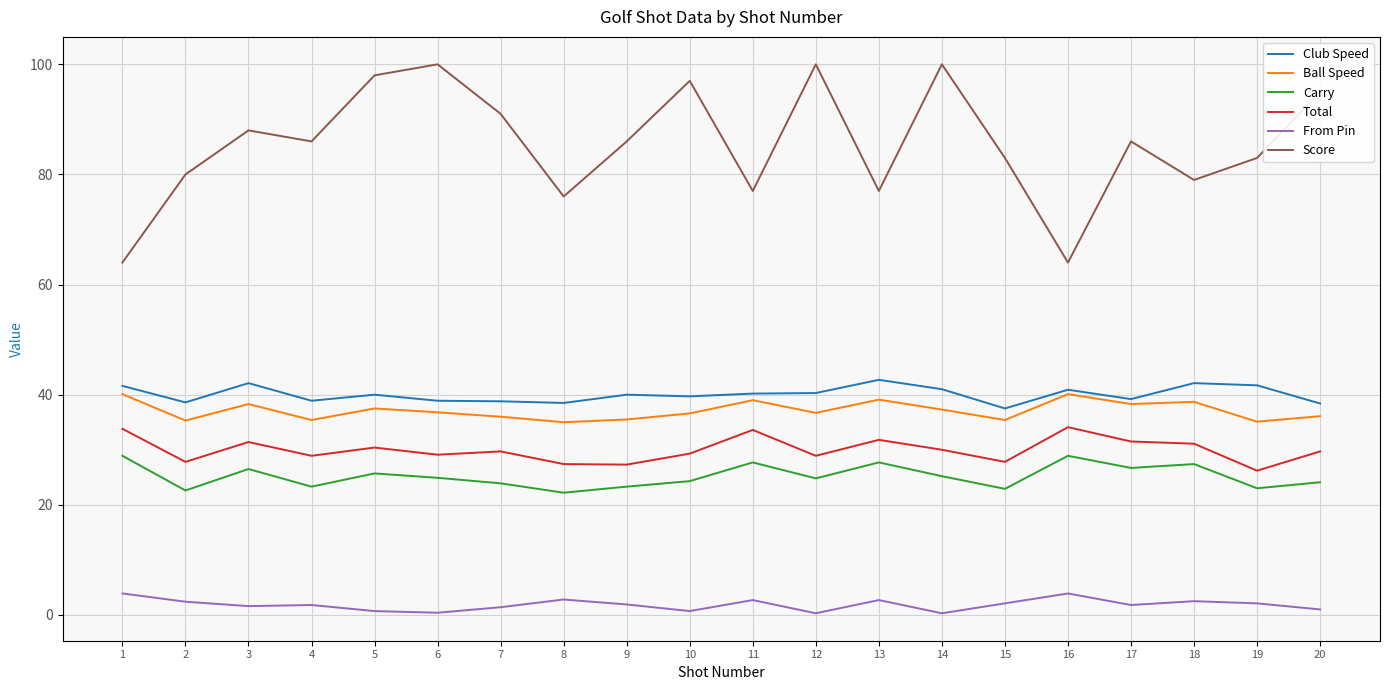

At how many categories does at least one series exceed 40?

20